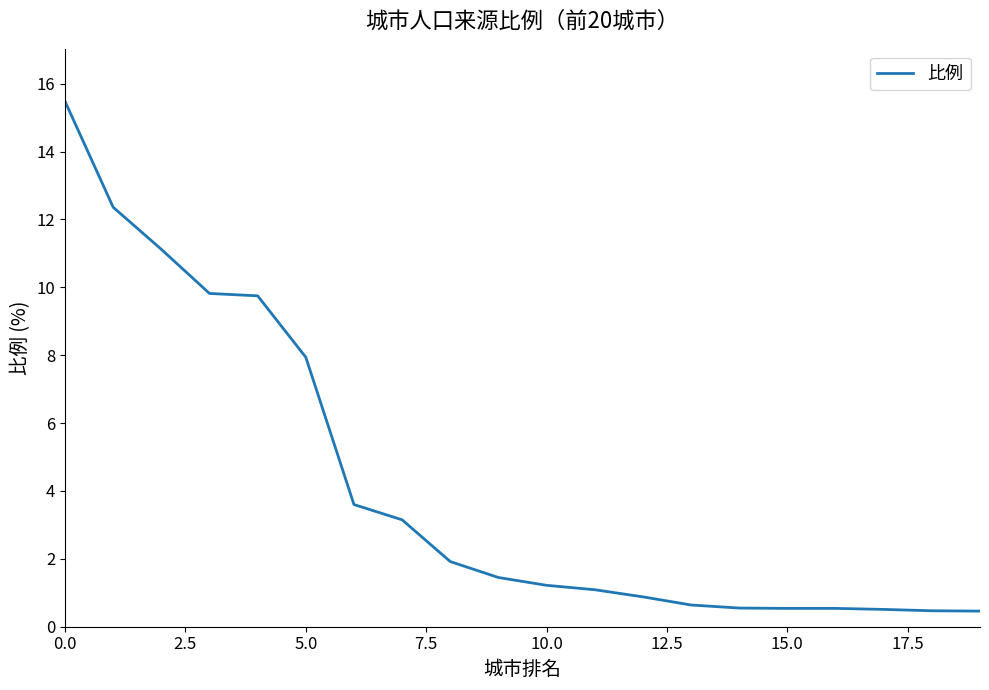

What is the average value?

4.2